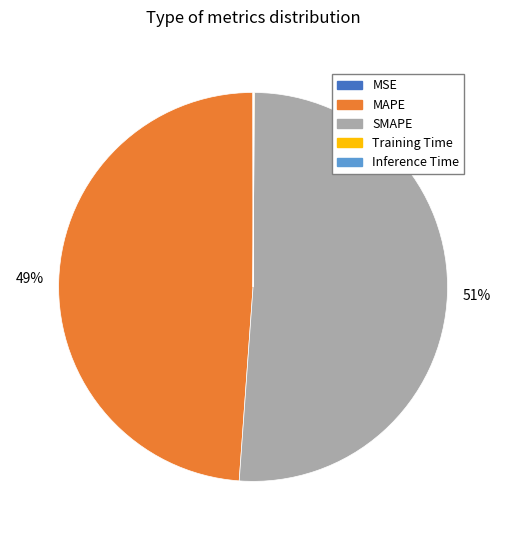

To the nearest percent, what percentage of the pie is SMAPE?

51%